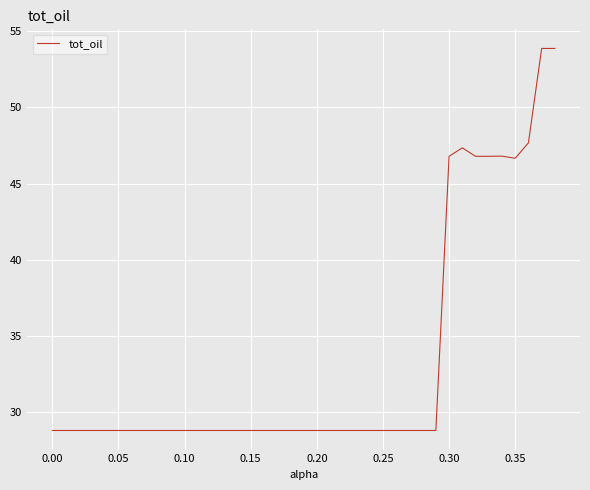

What is the difference between the maximum and minimum values?

25.1